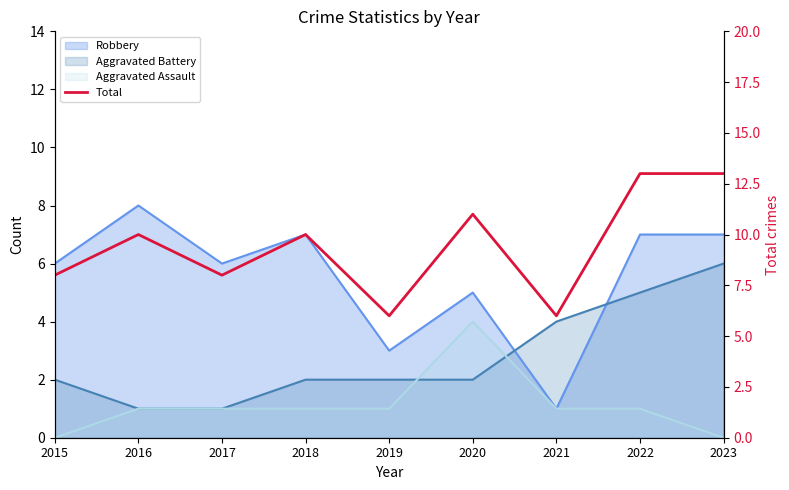

What is the value of the 3rd point from the left?

8